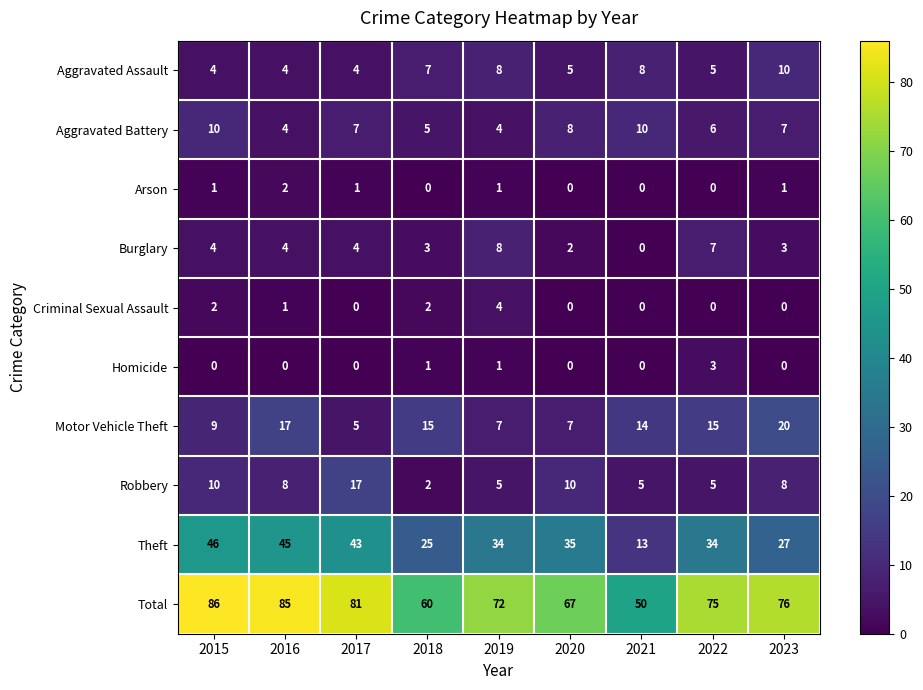

Which series has the largest total across all categories?

Total